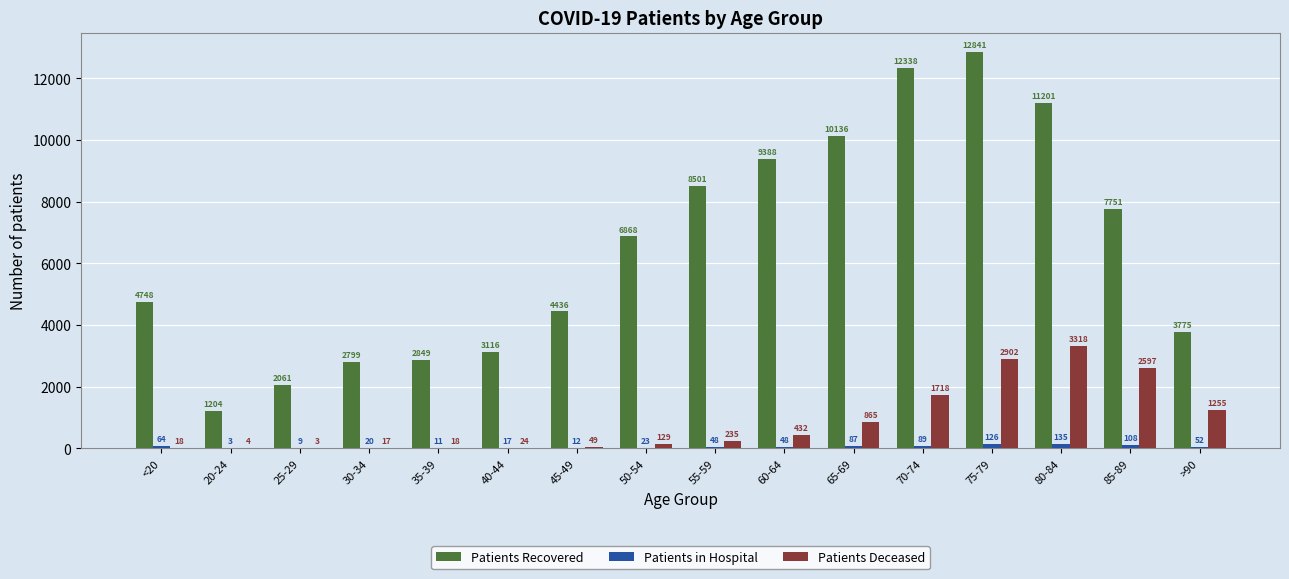

At which category is the sum across all series the highest?

75-79